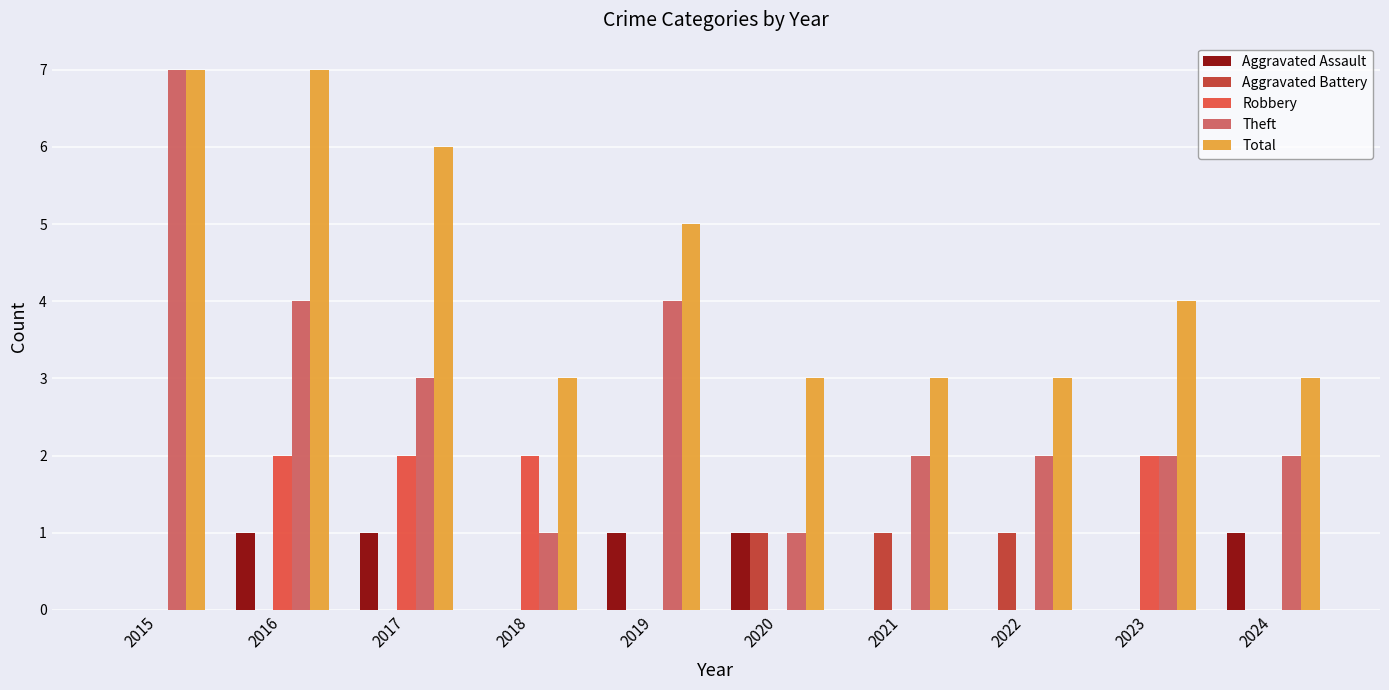

Between 2016 and 2021, which series saw the biggest shift?

Total